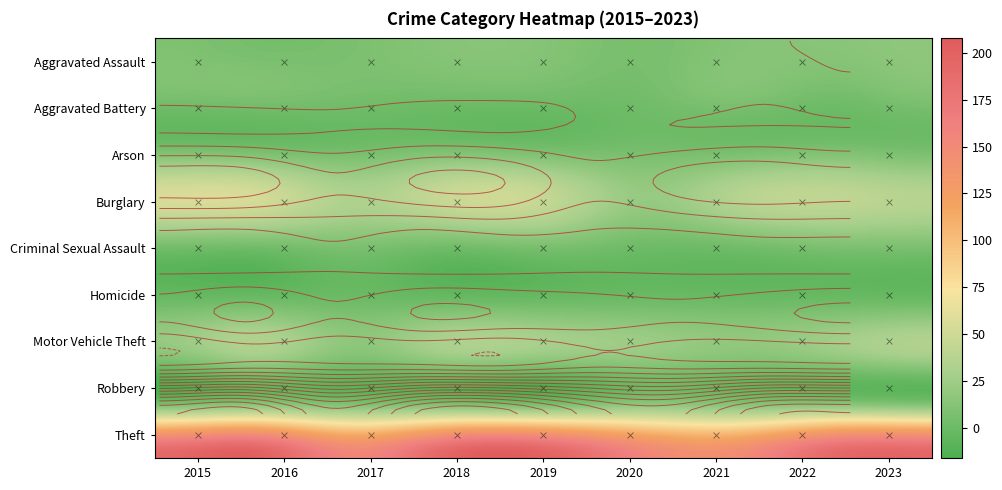

Between 2018 and 2019, which is larger?

2018